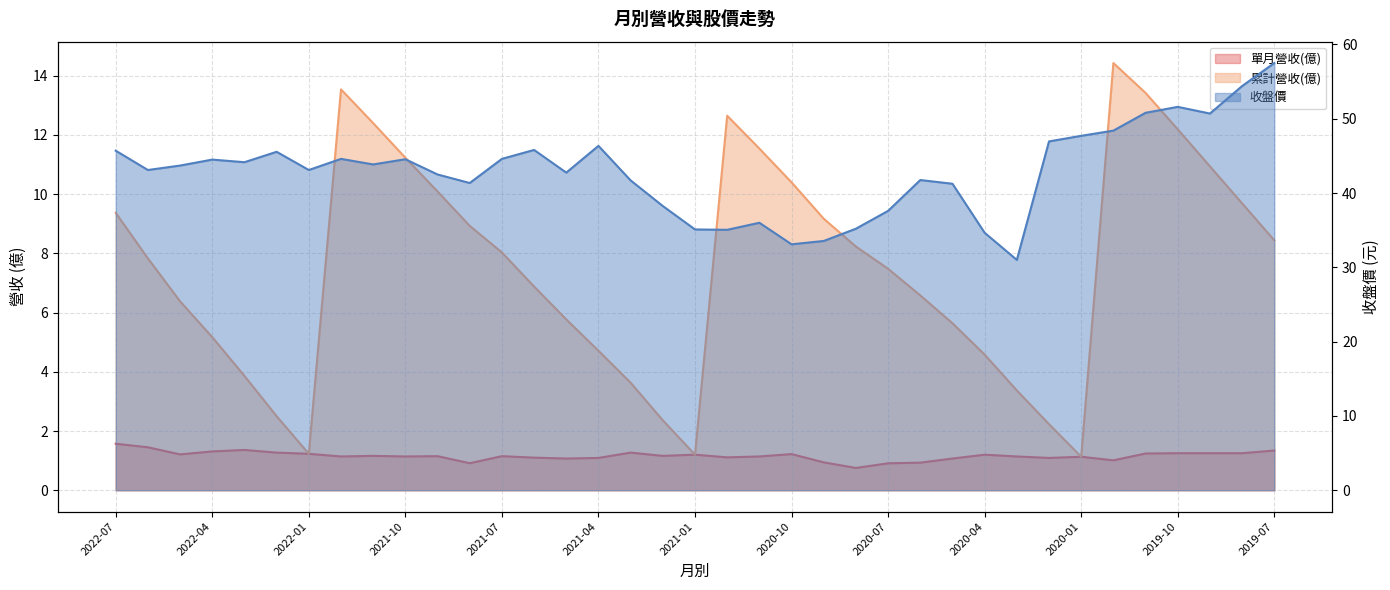

Reading left to right, what are all the values shown in this chart?

單月營收(億): 2022-07=1.6	2022-06=1.4	2022-05=1.2	2022-04=1.3	2022-03=1.4	2022-02=1.3	2022-01=1.2	2021-12=1.1	2021-11=1.2	2021-10=1.1	2021-09=1.1	2021-08=0.9	2021-07=1.1	2021-06=1.1	2021-05=1.1	2021-04=1.1	2021-03=1.3	2021-02=1.2	2021-01=1.2	2020-12=1.1	2020-11=1.1	2020-10=1.2	2020-09=0.9	2020-08=0.8	2020-07=0.9	2020-06=0.9	2020-05=1.1	2020-04=1.2	2020-03=1.1	2020-02=1.1	2020-01=1.1	2019-12=1.0	2019-11=1.2	2019-10=1.2	2019-09=1.2	2019-08=1.2	2019-07=1.3
累計營收(億): 2022-07=9.4	2022-06=7.8	2022-05=6.4	2022-04=5.2	2022-03=3.9	2022-02=2.5	2022-01=1.2	2021-12=13.5	2021-11=12.4	2021-10=11.2	2021-09=10.1	2021-08=8.9	2021-07=8.0	2021-06=6.9	2021-05=5.8	2021-04=4.7	2021-03=3.6	2021-02=2.4	2021-01=1.2	2020-12=12.7	2020-11=11.5	2020-10=10.4	2020-09=9.2	2020-08=8.2	2020-07=7.5	2020-06=6.6	2020-05=5.6	2020-04=4.6	2020-03=3.4	2020-02=2.2	2020-01=1.1	2019-12=14.4	2019-11=13.4	2019-10=12.2	2019-09=10.9	2019-08=9.7	2019-07=8.4
收盤價: 2022-07=45.7	2022-06=43.1	2022-05=43.7	2022-04=44.5	2022-03=44.1	2022-02=45.5	2022-01=43.1	2021-12=44.6	2021-11=43.9	2021-10=44.5	2021-09=42.5	2021-08=41.4	2021-07=44.6	2021-06=45.8	2021-05=42.8	2021-04=46.4	2021-03=41.7	2021-02=38.2	2021-01=35.1	2020-12=35.0	2020-11=36.0	2020-10=33.1	2020-09=33.5	2020-08=35.2	2020-07=37.6	2020-06=41.8	2020-05=41.2	2020-04=34.6	2020-03=31.0	2020-02=47.0	2020-01=47.7	2019-12=48.4	2019-11=50.8	2019-10=51.6	2019-09=50.7	2019-08=54.4	2019-07=57.5